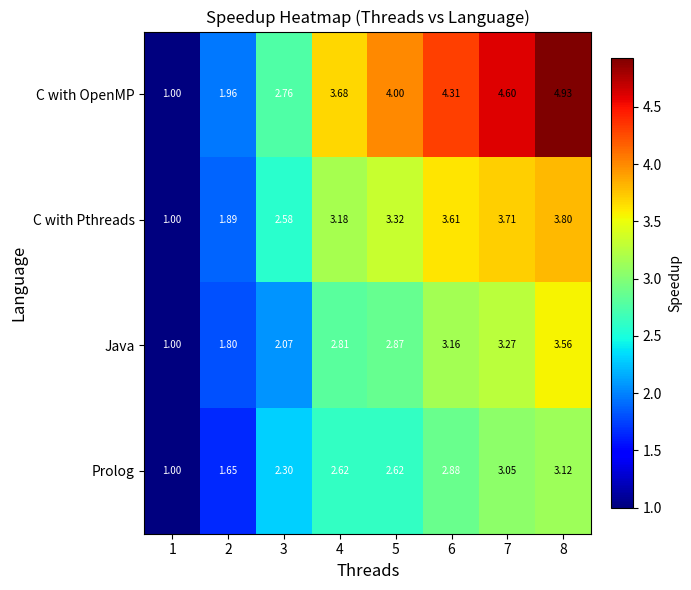

Which series has the largest total across all categories?

C with OpenMP